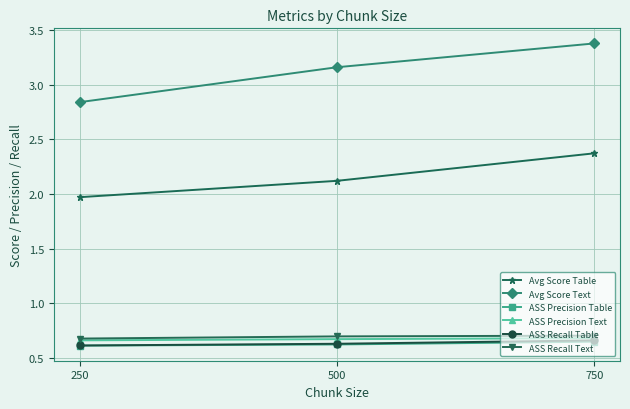

How many ASS Precision Text values are between 0 and 1?

3